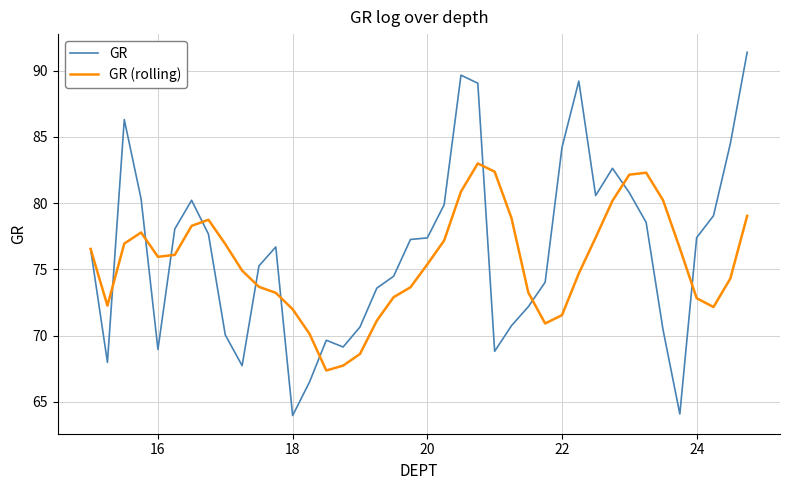

What is the minimum value for GR?

64.0